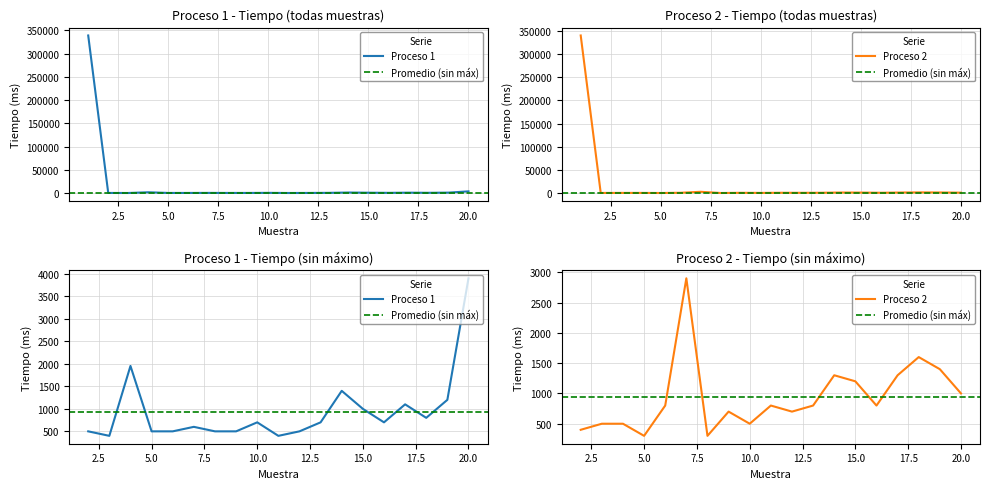

What are all the series names shown in the legend?

Proceso 1, Proceso 2